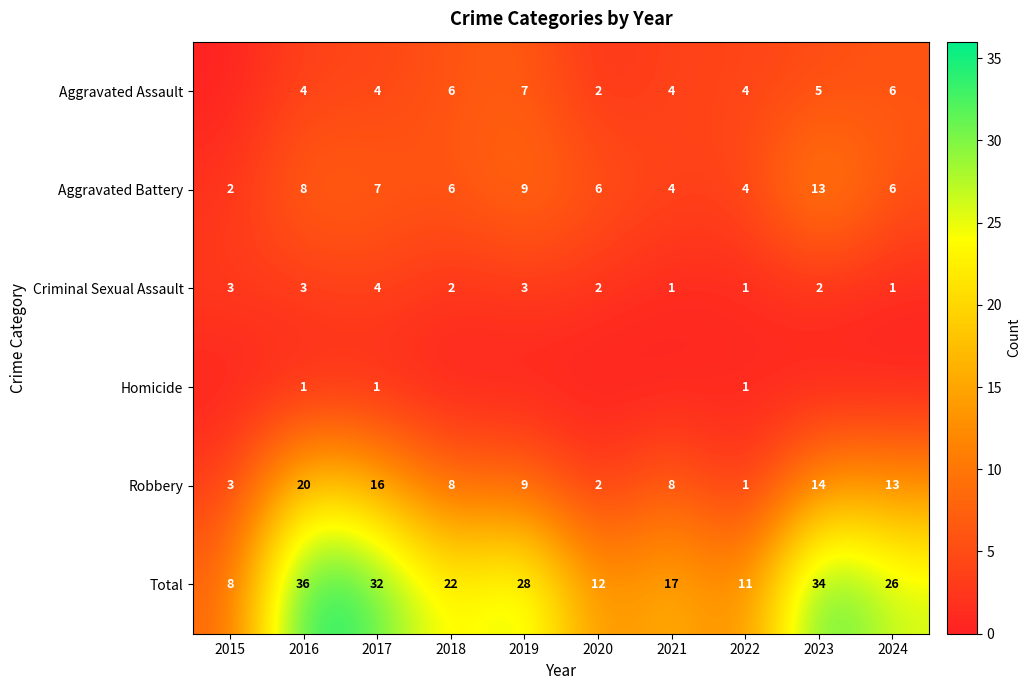

Is the value of Homicide at 2017 greater than the value of Aggravated Assault at 2021?

No